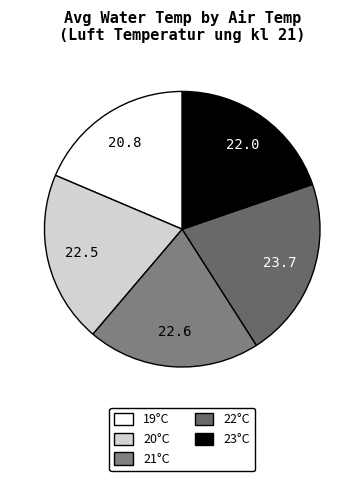

Count the number of slices in the pie.

5